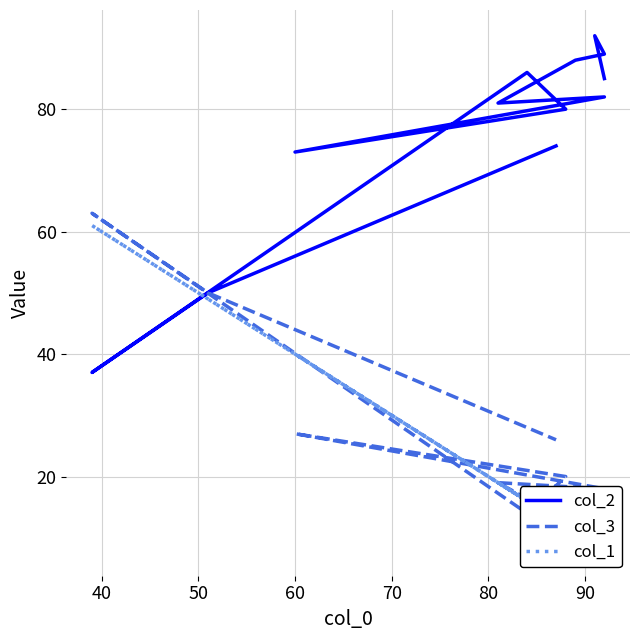

Which series has the largest total across all categories?

col_2